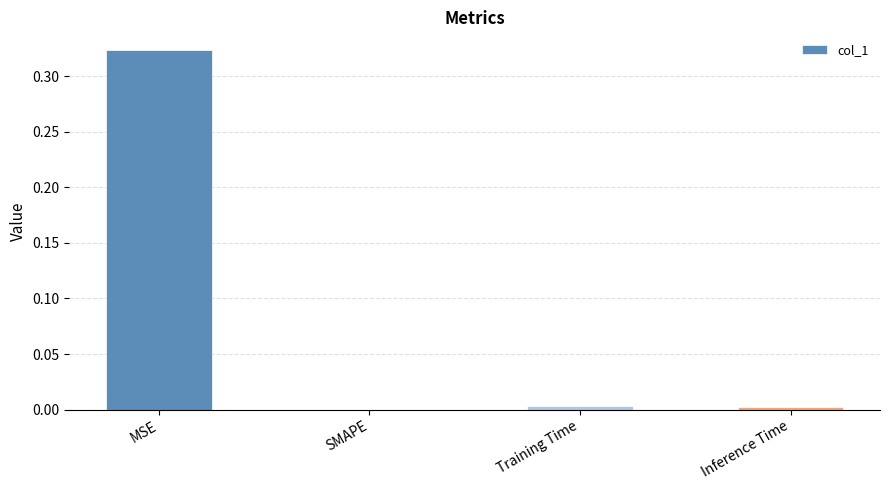

True or false: the data shows -0.1 at SMAPE.

False